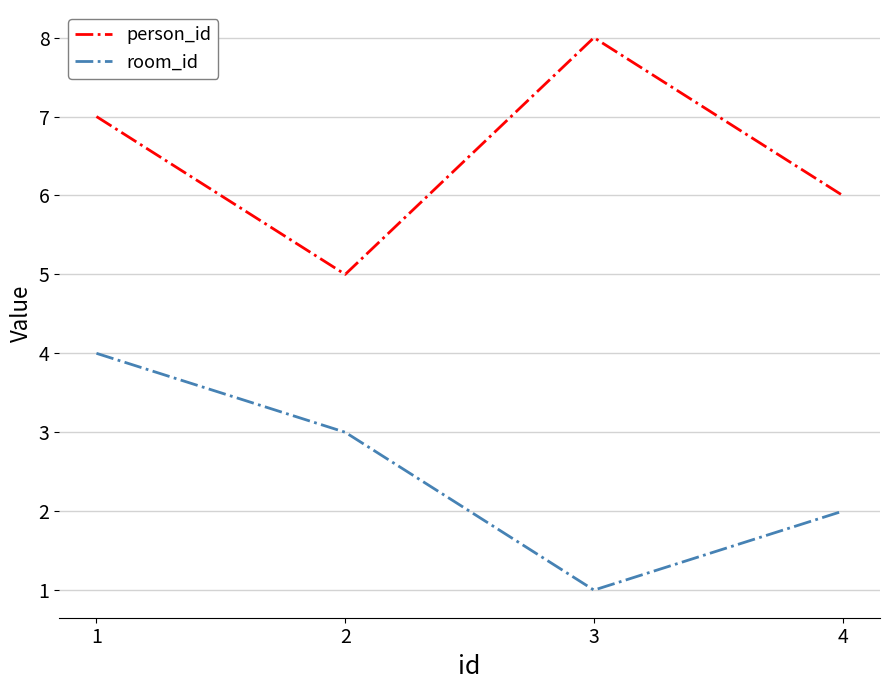

What is the difference between the second highest and minimum values in the room_id series?

2